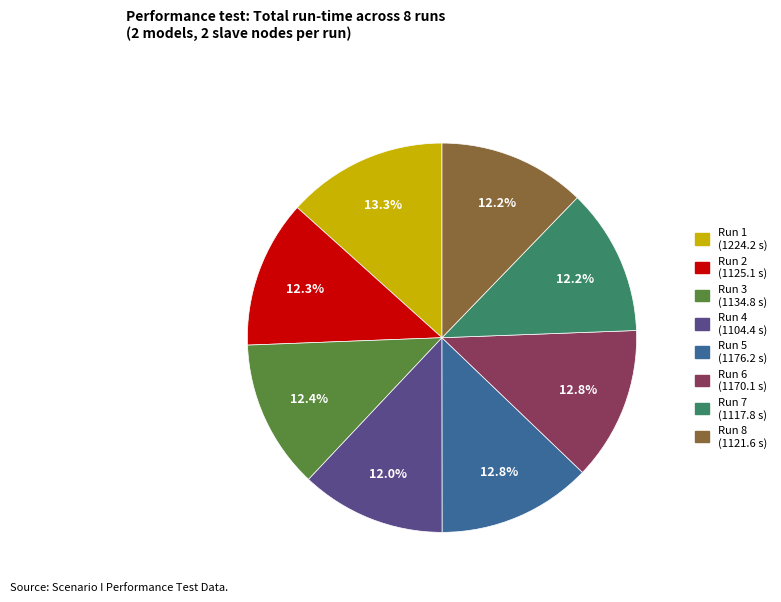

Count the number of slices in the pie.

8